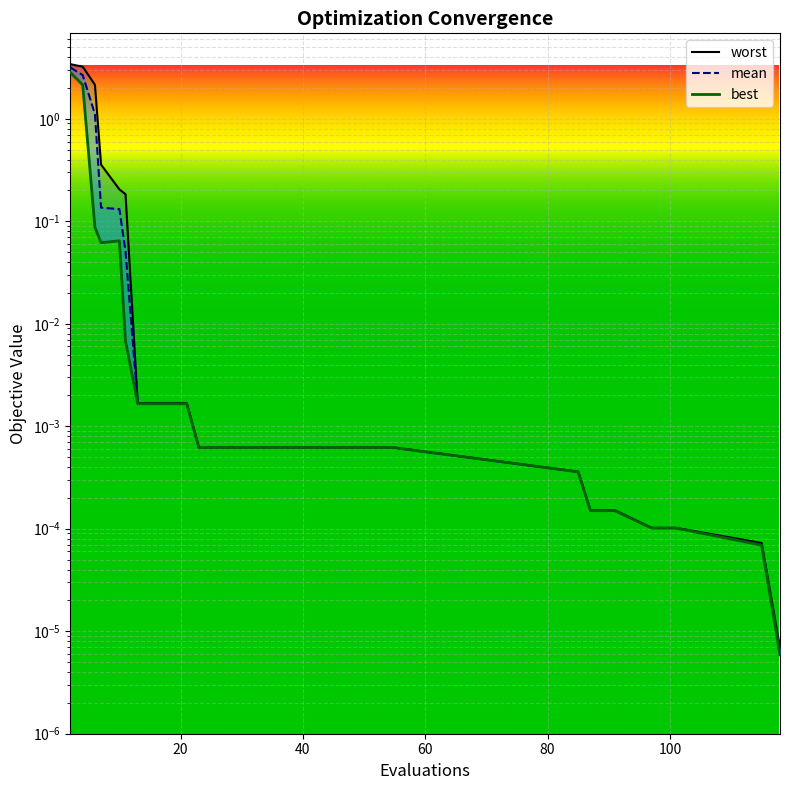

The value of worst at 35 is 0.0. True or false?

True